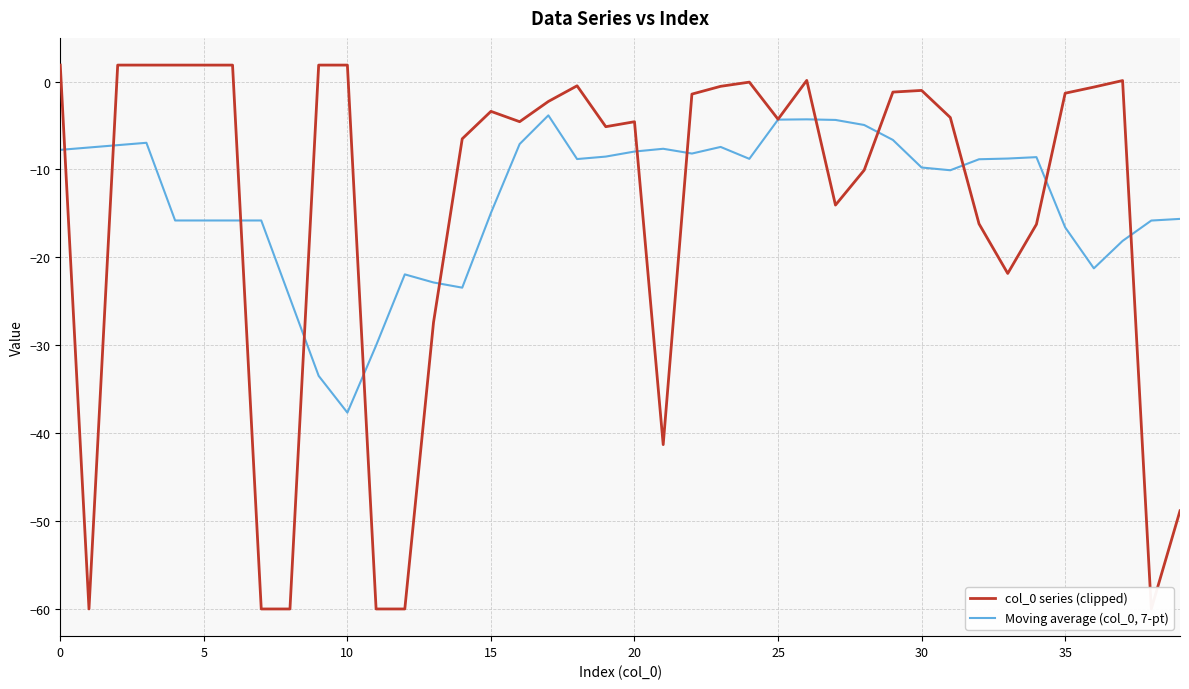

At which label does Moving average (col_0, 7-pt) reach its minimum?

10